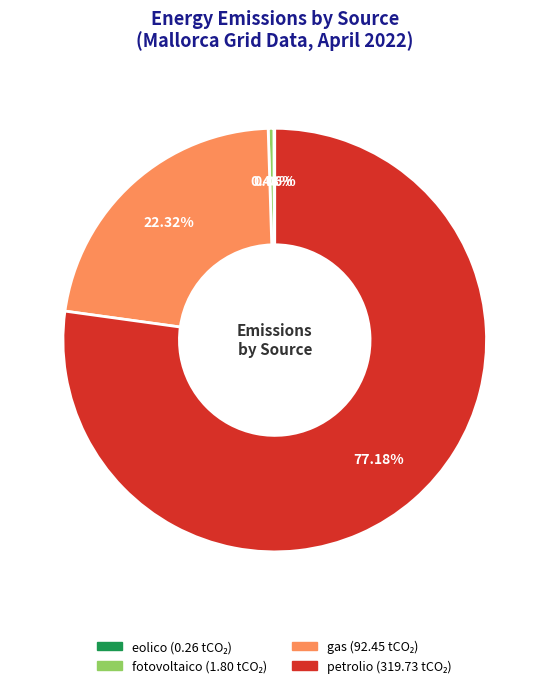

Is there any slice that represents more than half of the pie?

Yes